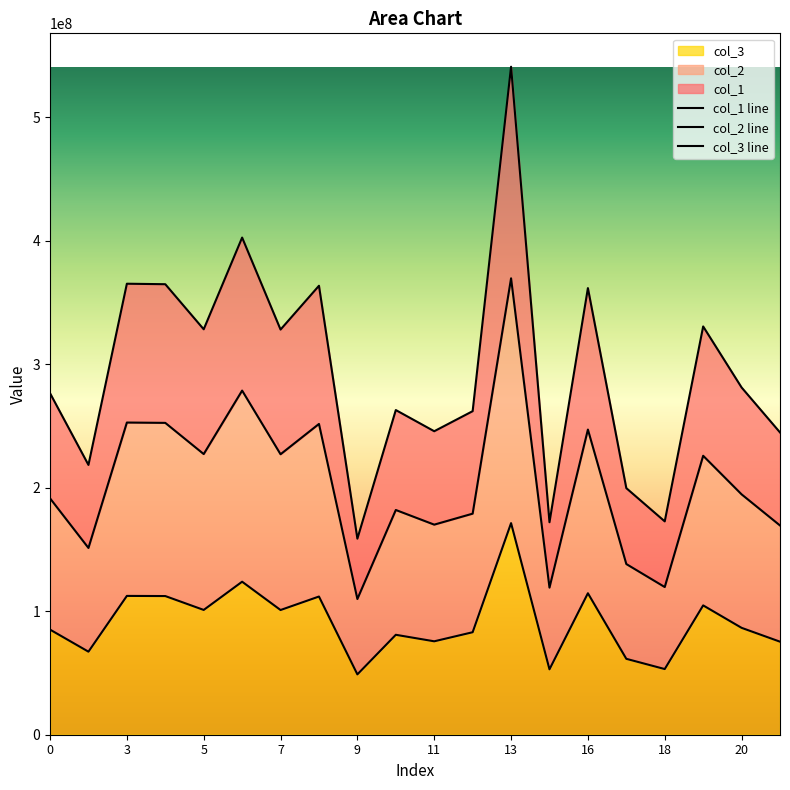

Which series changed the most between 7 and 20?

col_1